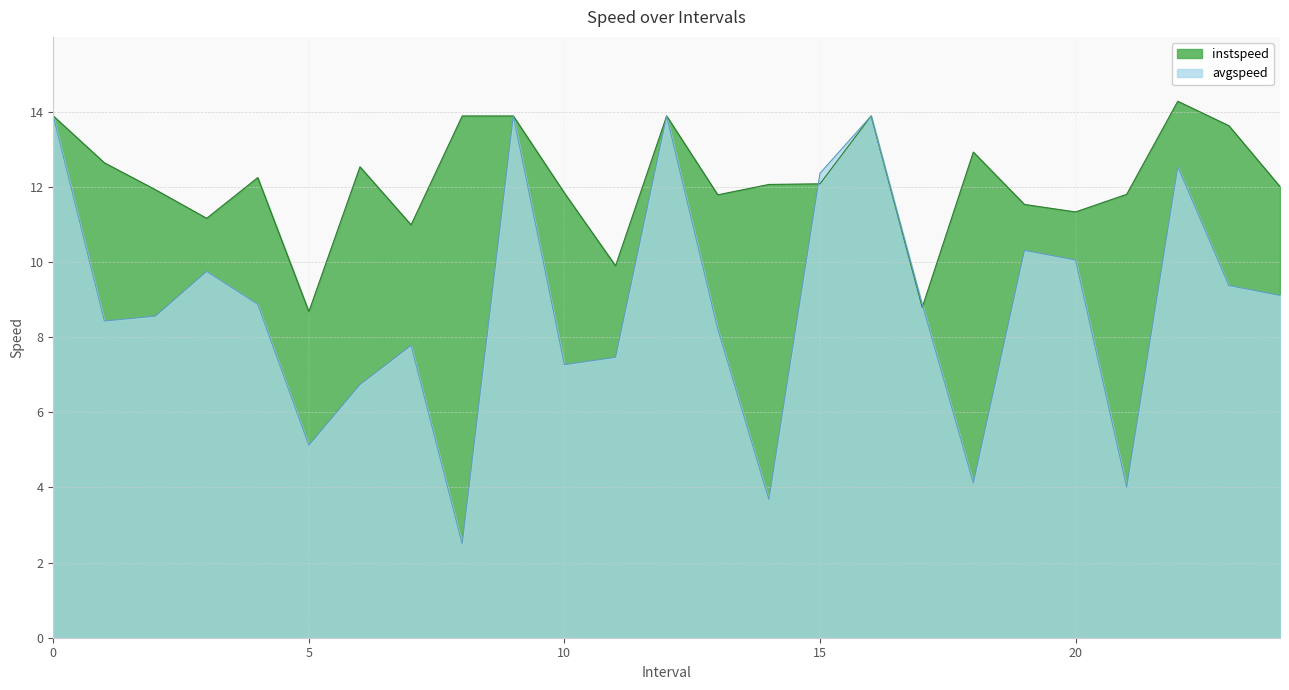

Rank the series by their maximum value, from lowest to highest.

avgspeed, instspeed